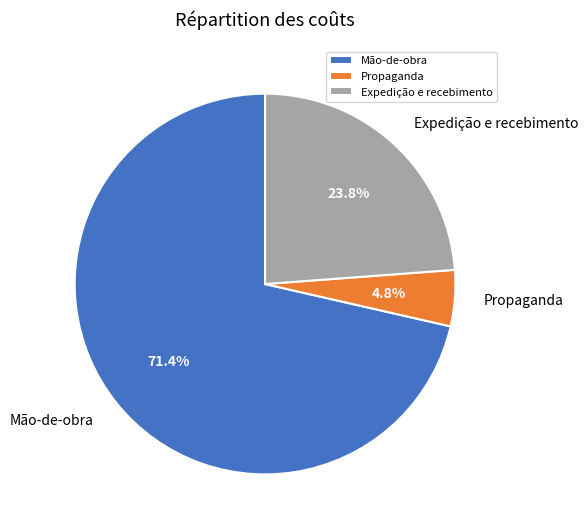

True or false: Mão-de-obra accounts for 71% of the total.

True